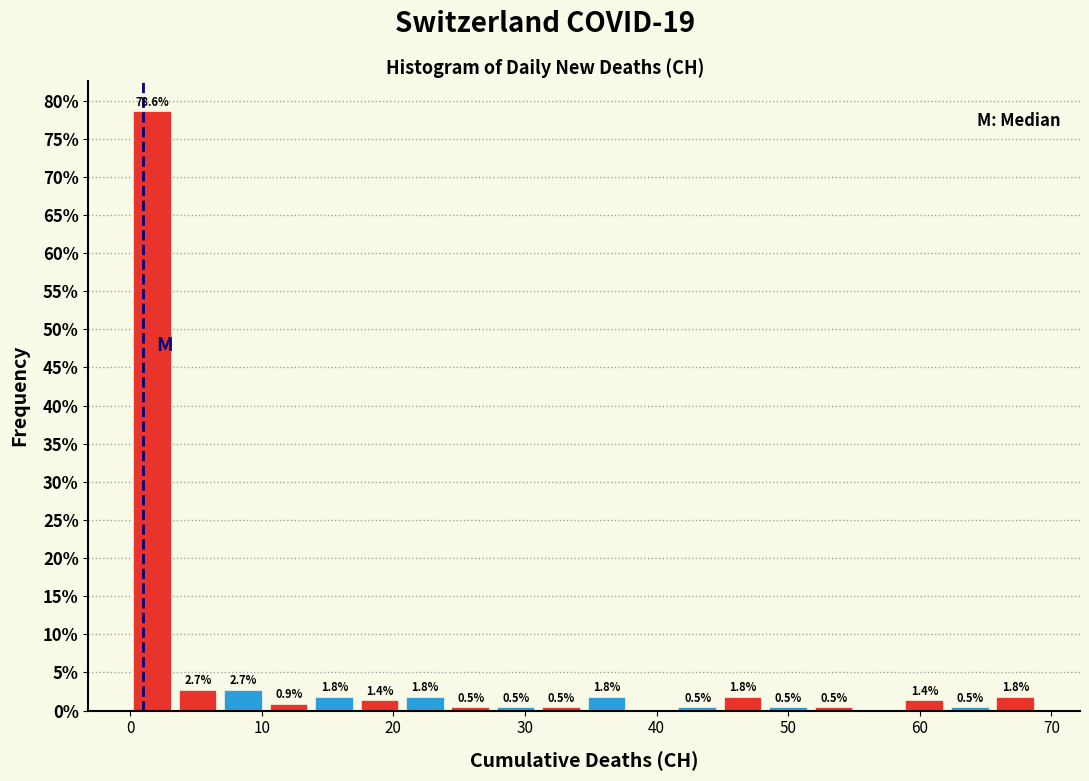

Read against the x-axis, roughly where is the centre of the tallest bar?

2